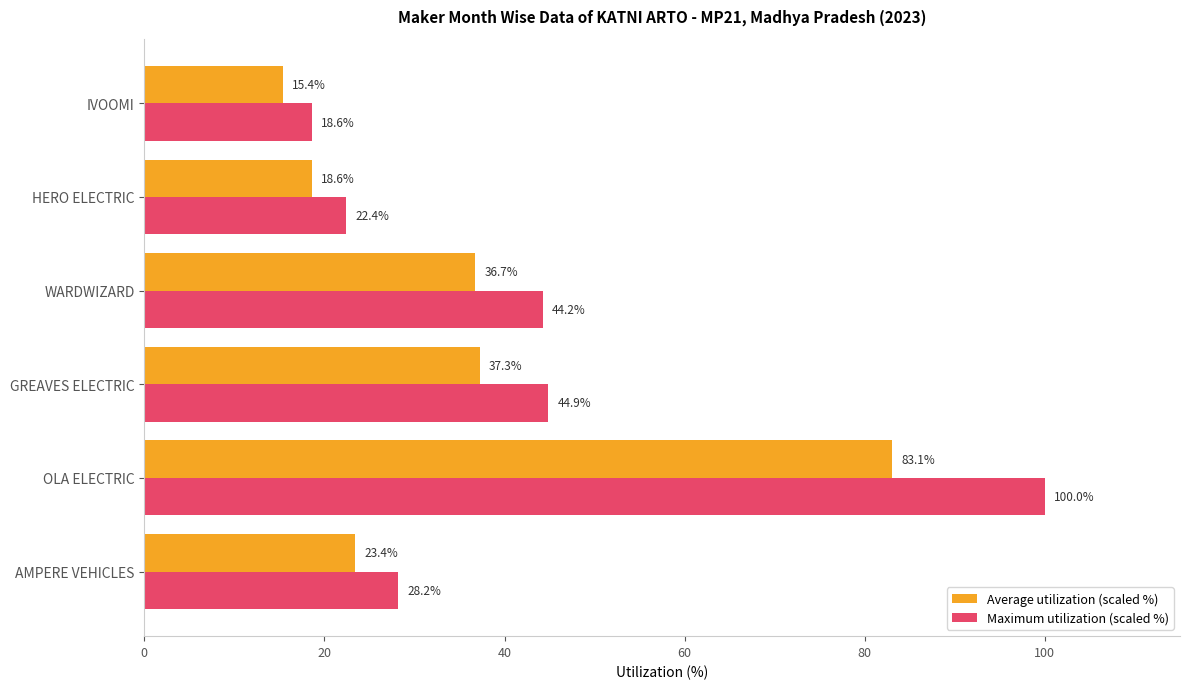

The Average utilization (scaled %) series shows 23.4 at AMPERE VEHICLES. True or false?

True